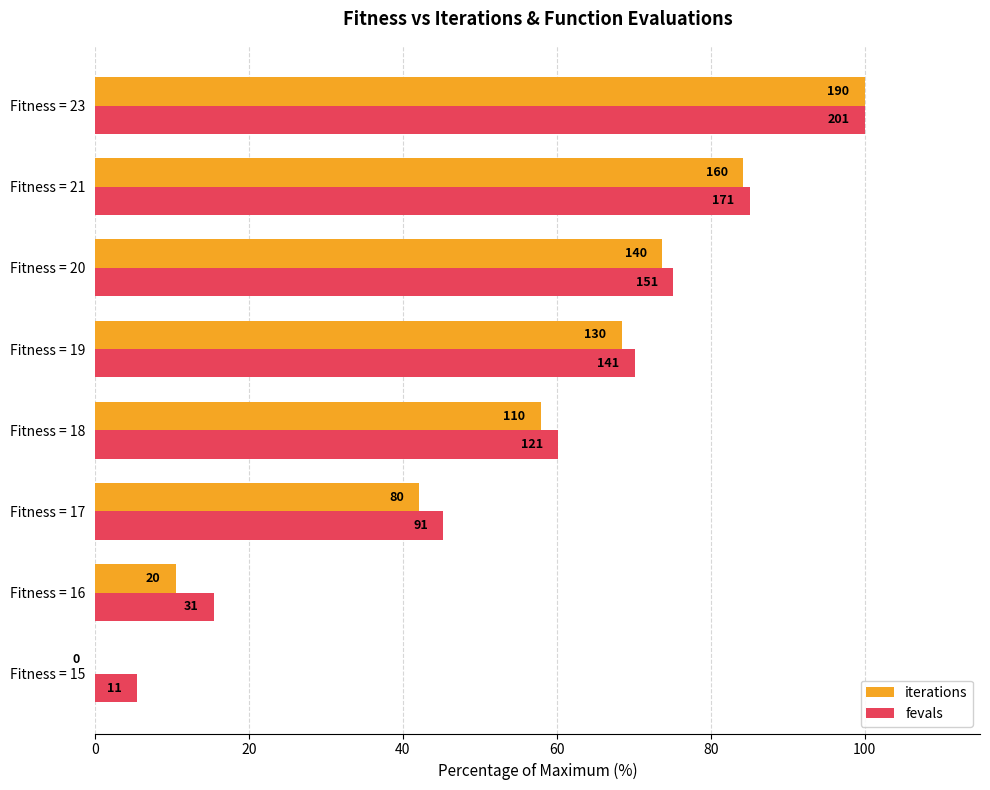

What are all the series names shown in the legend?

iterations, fevals